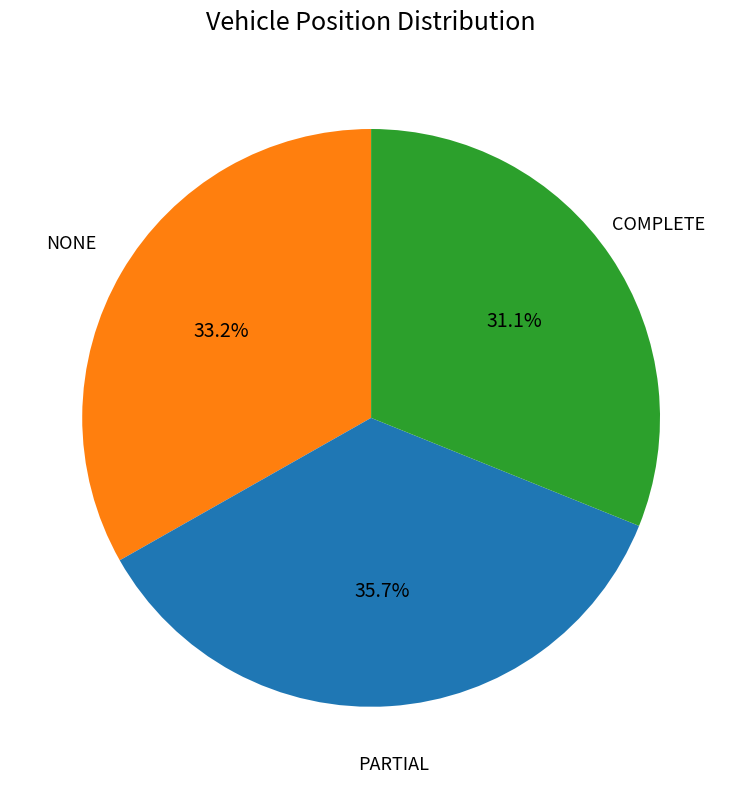

Is there a majority slice in this chart?

No